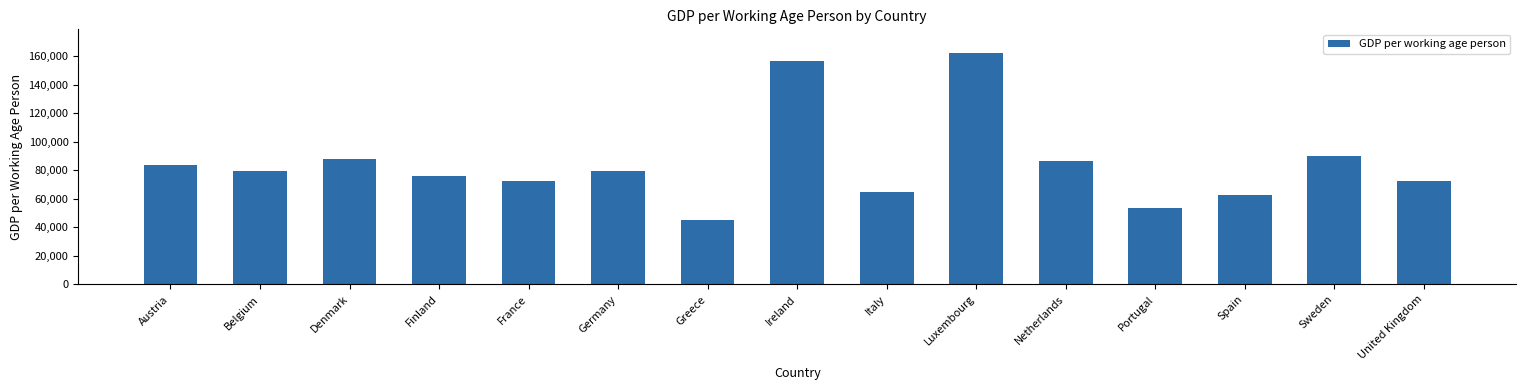

What is the ratio of the value at Germany to the value at Austria?

1.0